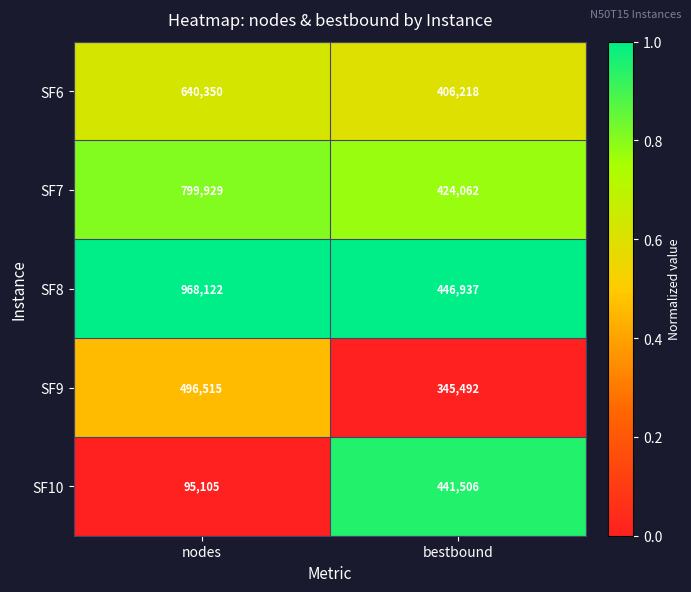

Which series has the largest total across all categories?

SF8